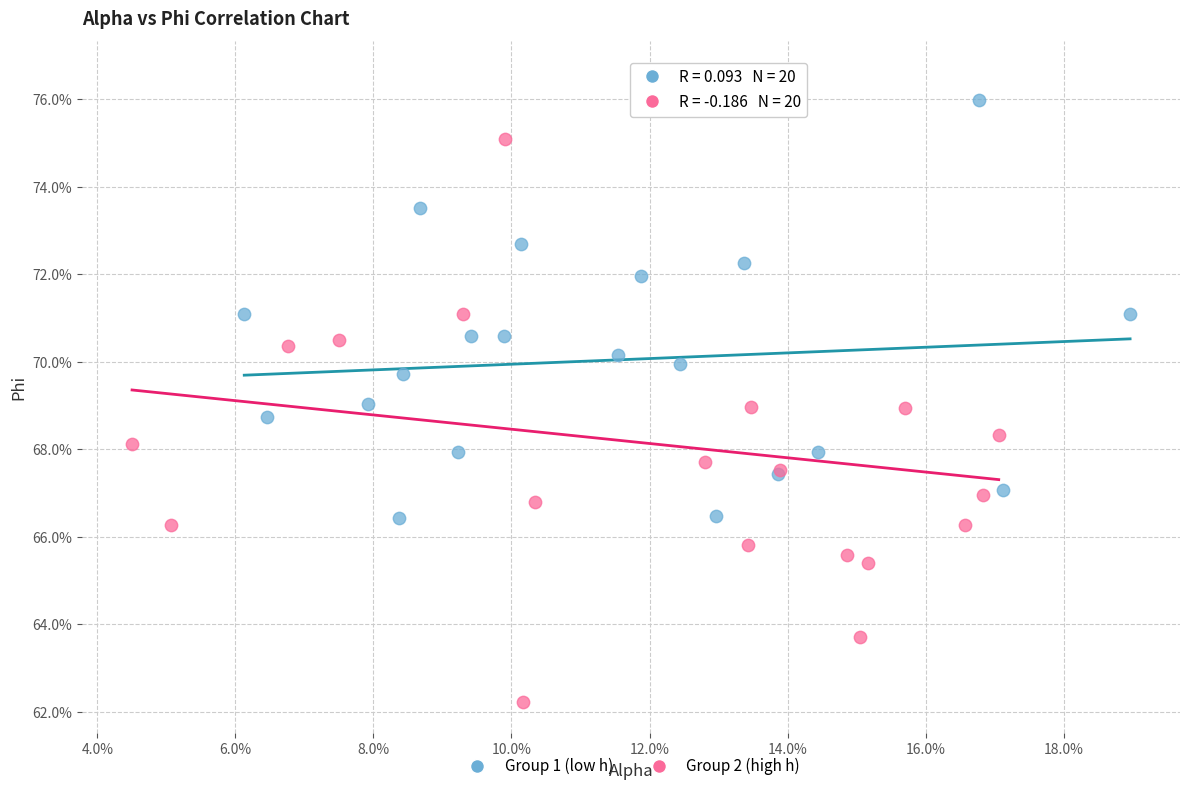

What are all the series names shown in the legend?

Group 1 (low h), Group 2 (high h)